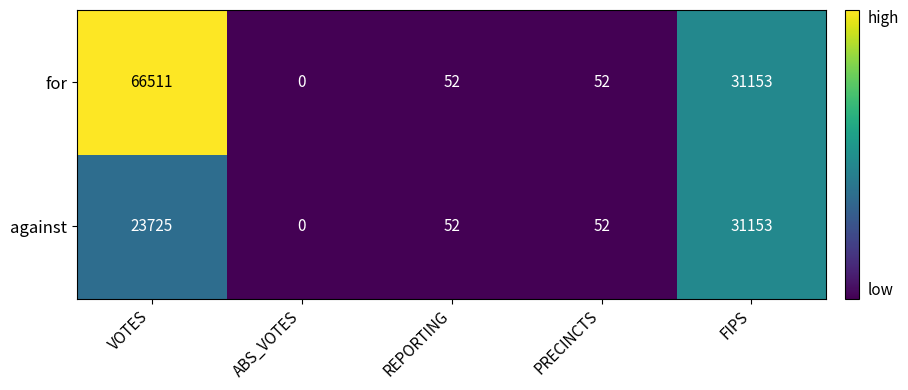

Reading left to right, transcribe all the data shown in this chart.

for: VOTES=66511	ABS_VOTES=0	REPORTING=52	PRECINCTS=52	FIPS=31153
against: VOTES=23725	ABS_VOTES=0	REPORTING=52	PRECINCTS=52	FIPS=31153